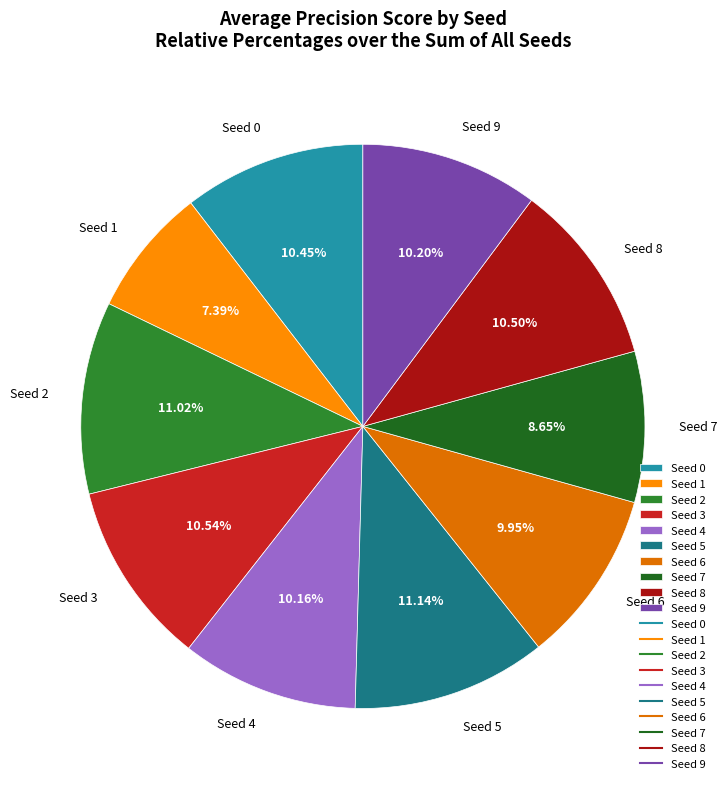

Is Seed 1 the majority of the pie?

No